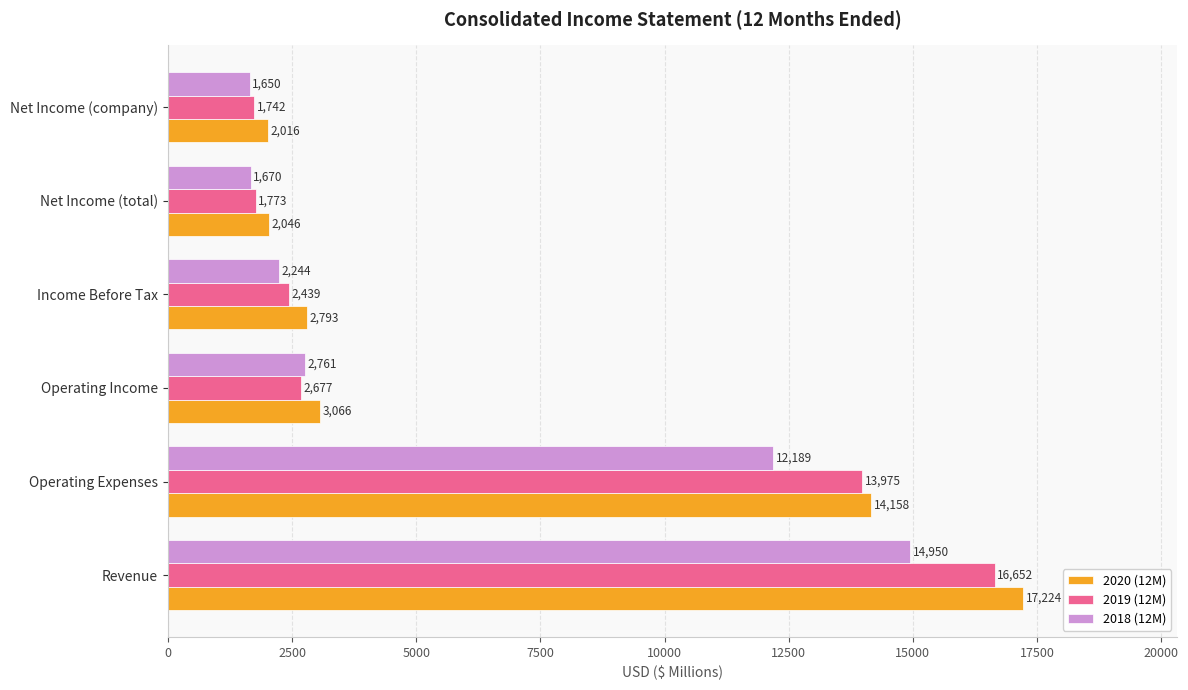

Between Operating Expenses and Income Before Tax, which series saw the biggest shift?

2019 (12M)